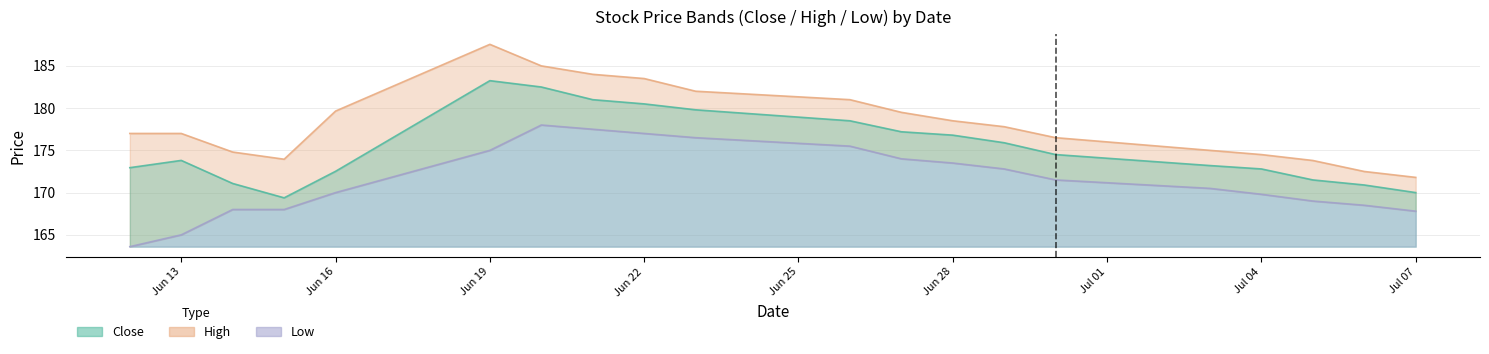

What value does the High series have at 2023-06-29?

177.8